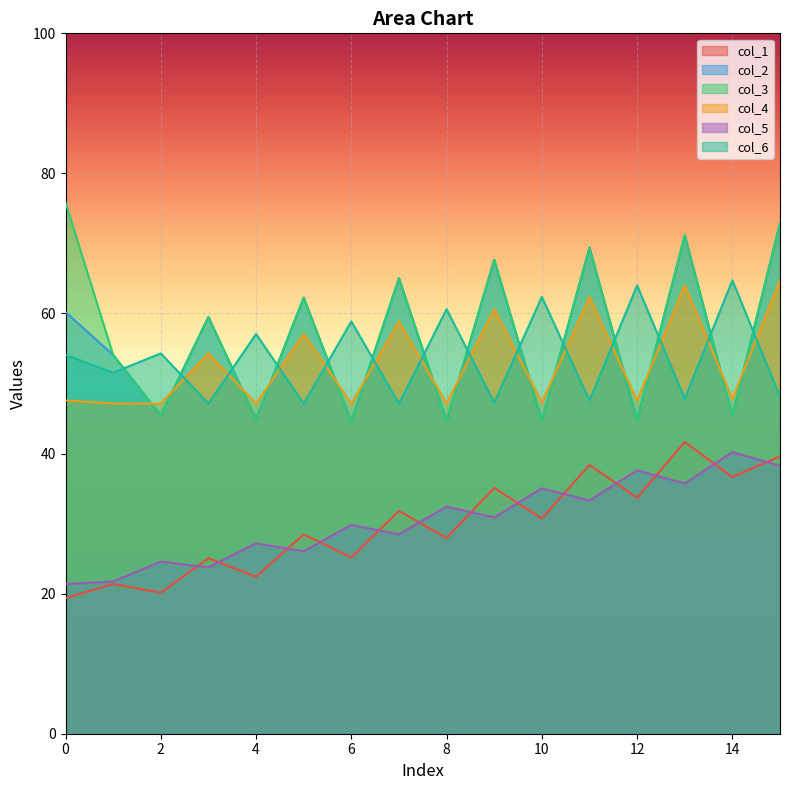

What is the value of the col_1 point at the 14th from the left?

41.7